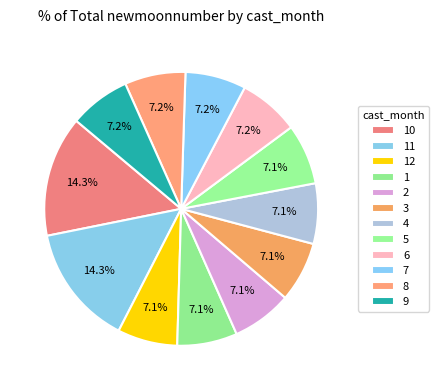

Which category has the biggest portion of the pie?

11